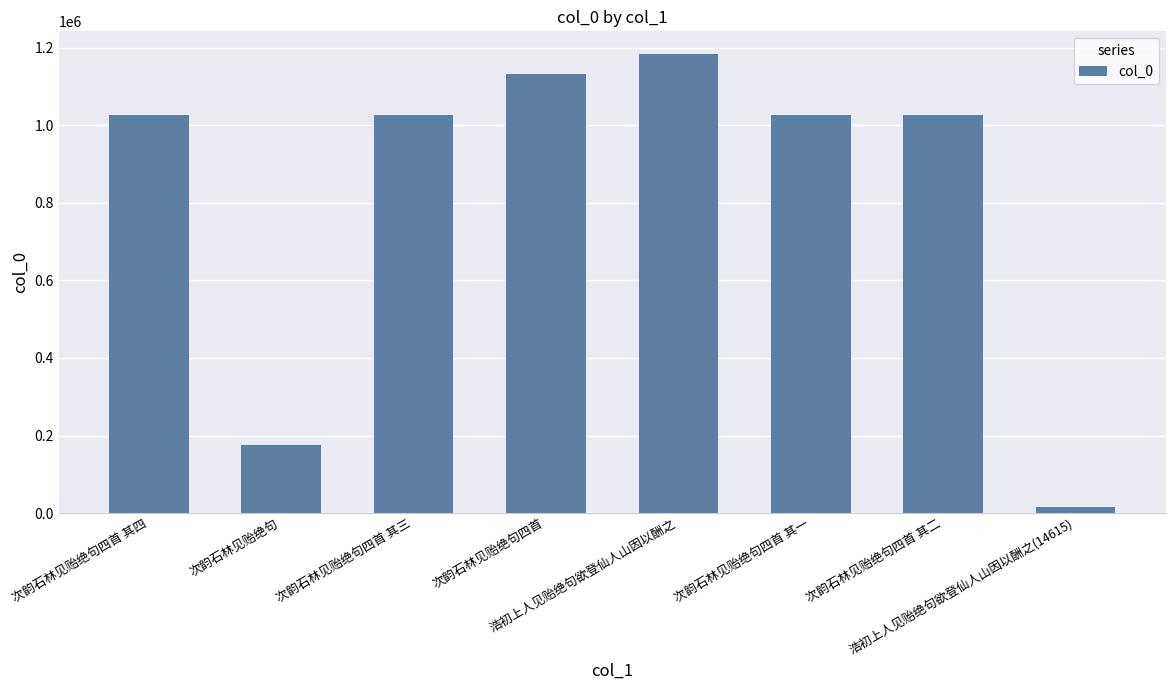

What is the sum of all values?

6603304